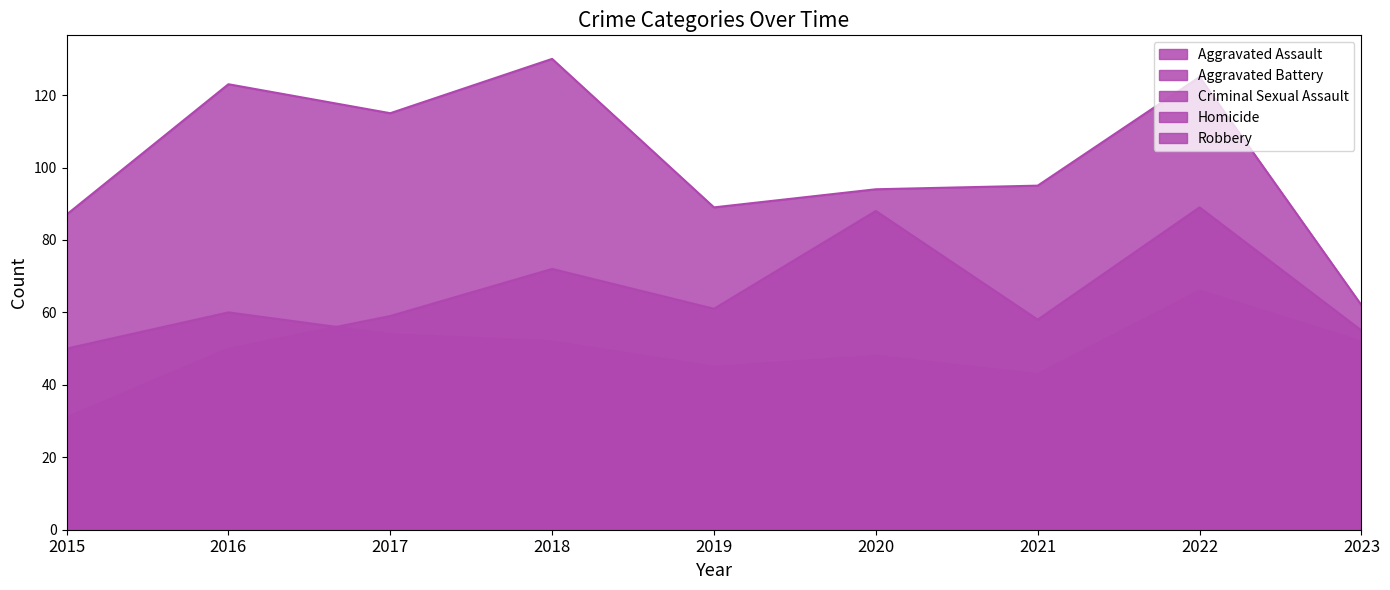

True or false: Robbery has a value of 95 at 2021.

True